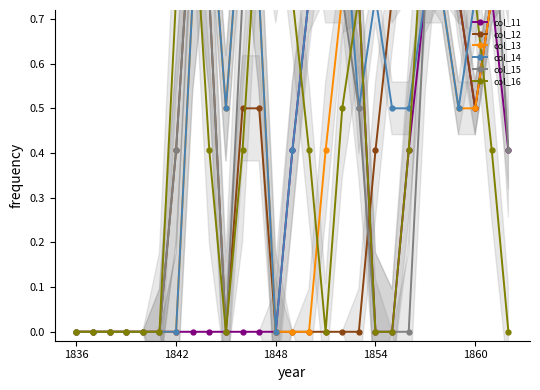

How many lines are shown in the chart?

6